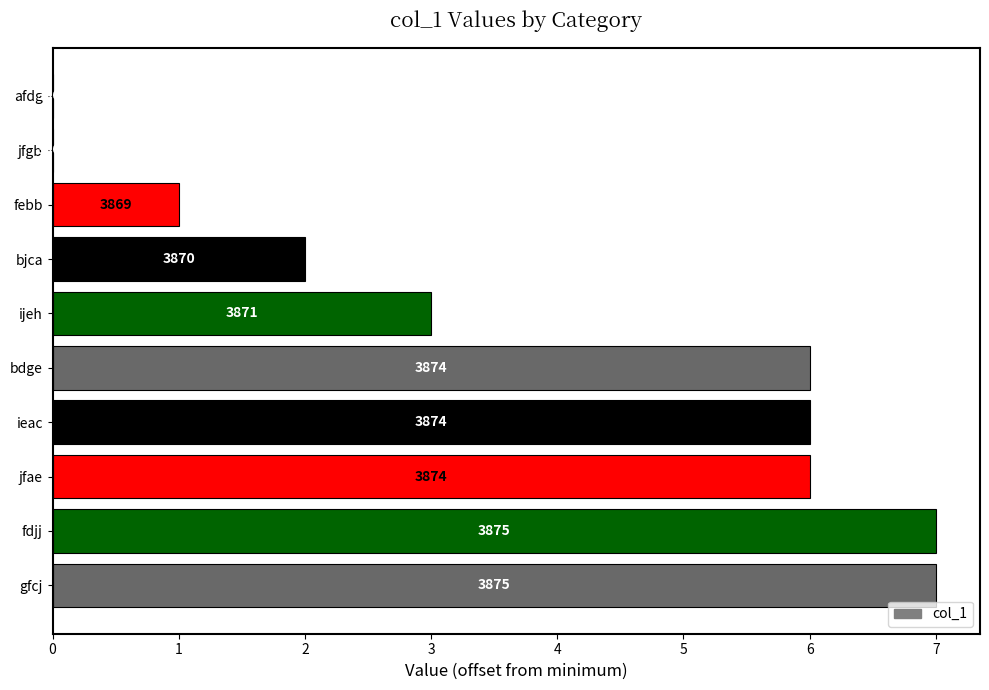

What is the maximum value shown in the chart?

7